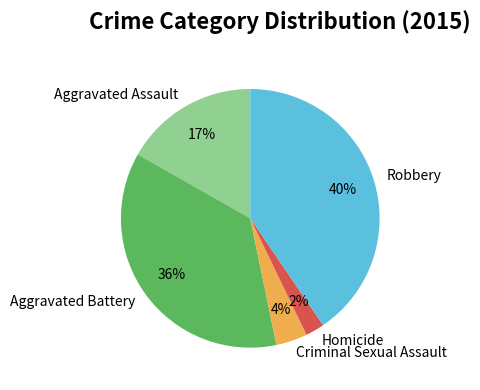

Rank the categories by value from lowest to highest.

Homicide, Criminal Sexual Assault, Aggravated Assault, Aggravated Battery, Robbery